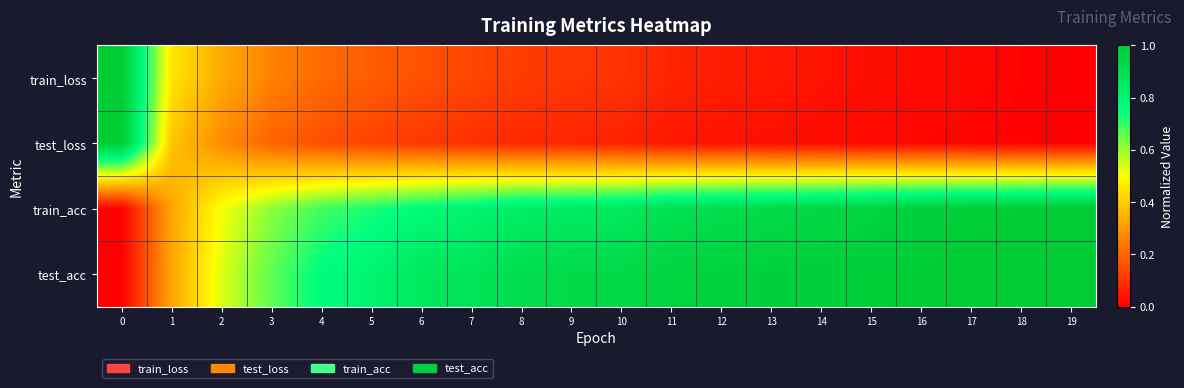

Reading left to right, what are all the values shown in this chart?

train_loss: 0=1.0	1=0.4	2=0.3	3=0.3	4=0.2	5=0.2	6=0.2	7=0.1	8=0.1	9=0.1	10=0.1	11=0.1	12=0.1	13=0.0	14=0.0	15=0.0	16=0.0	17=0.0	18=0.0	19=0.0
test_loss: 0=1.0	1=0.4	2=0.3	3=0.2	4=0.2	5=0.1	6=0.1	7=0.1	8=0.1	9=0.1	10=0.1	11=0.0	12=0.0	13=0.0	14=0.0	15=0.0	16=0.0	17=0.0	18=0.0	19=0.0
train_acc: 0=0.0	1=0.3	2=0.5	3=0.6	4=0.7	5=0.7	6=0.8	7=0.8	8=0.8	9=0.8	10=0.9	11=0.9	12=0.9	13=0.9	14=0.9	15=1.0	16=1.0	17=1.0	18=1.0	19=1.0
test_acc: 0=0.0	1=0.3	2=0.5	3=0.7	4=0.8	5=0.8	6=0.9	7=0.9	8=0.9	9=0.9	10=0.9	11=1.0	12=1.0	13=1.0	14=1.0	15=1.0	16=1.0	17=1.0	18=1.0	19=1.0